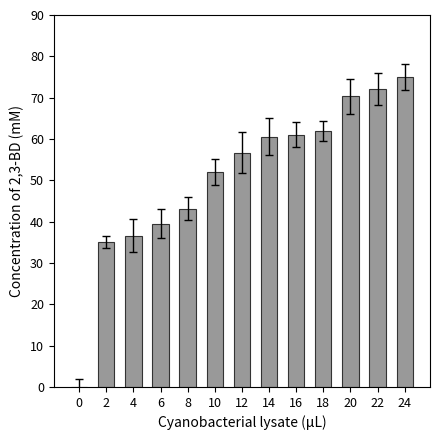

What value does the data have at 24?

75.0